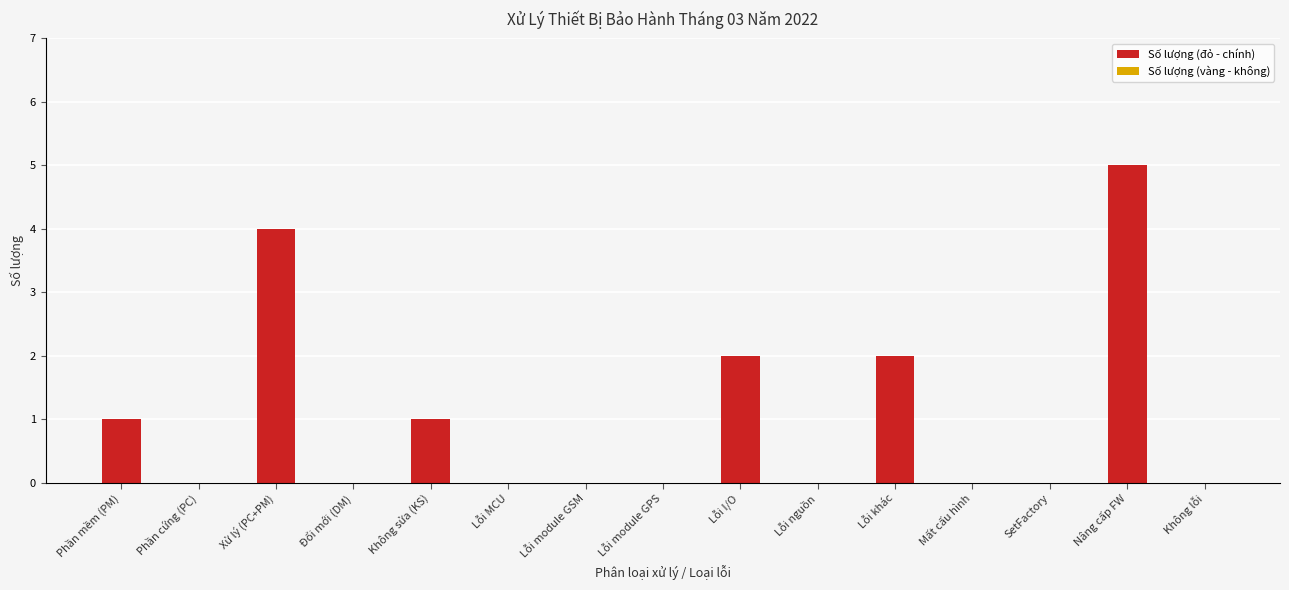

Reading left to right, what are all the values shown in this chart?

Phần mềm (PM)=1	Phần cứng (PC)=0	Xử lý (PC+PM)=4	Đổi mới (DM)=0	Không sửa (KS)=1	Lỗi MCU=0	Lỗi module GSM=0	Lỗi module GPS=0	Lỗi I/O=2	Lỗi nguồn=0	Lỗi khác=2	Mất cấu hình=0	SetFactory=0	Nâng cấp FW=5	Không lỗi=0